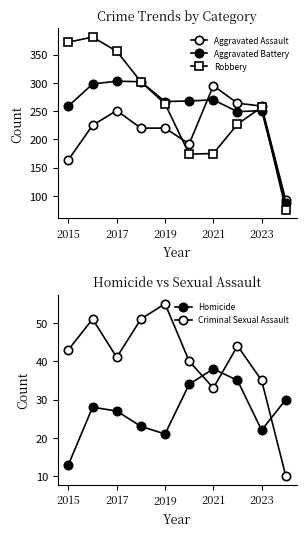

How many categories are shown in the chart?

10